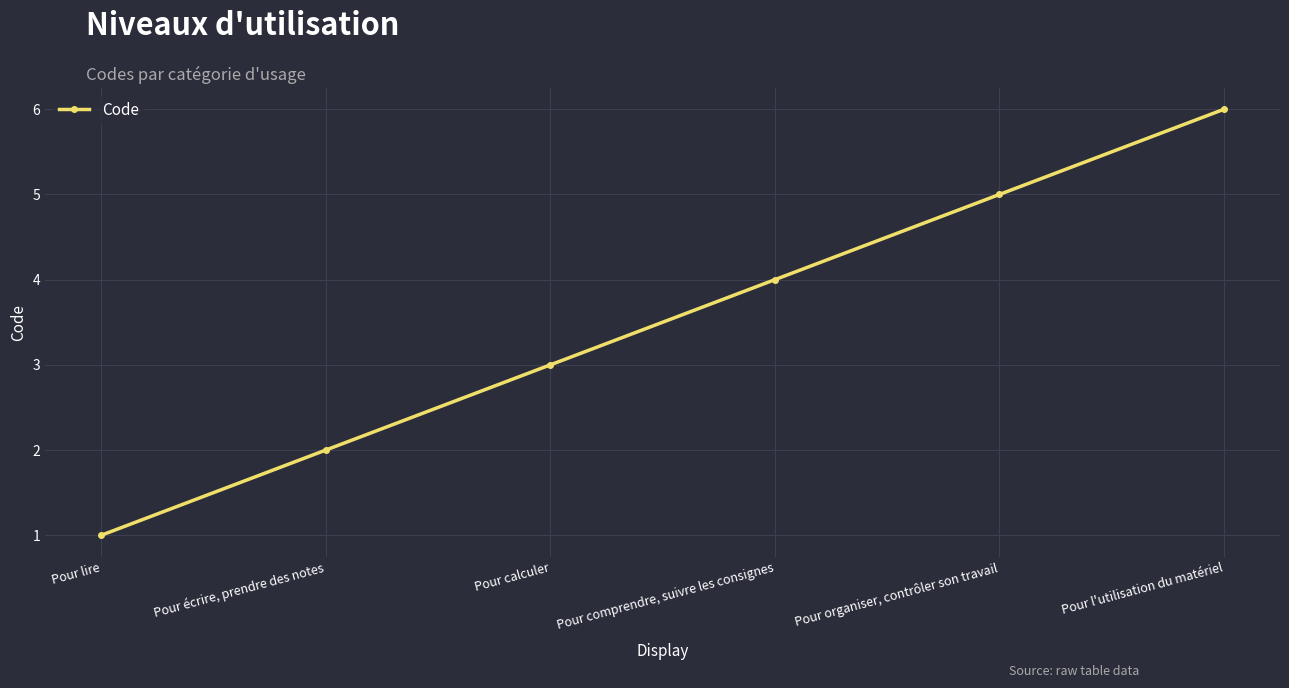

Reading left to right, extract all data points from this chart.

Pour lire=1	Pour écrire, prendre des notes=2	Pour calculer=3	Pour comprendre, suivre les consignes=4	Pour organiser, contrôler son travail=5	Pour l'utilisation du matériel=6